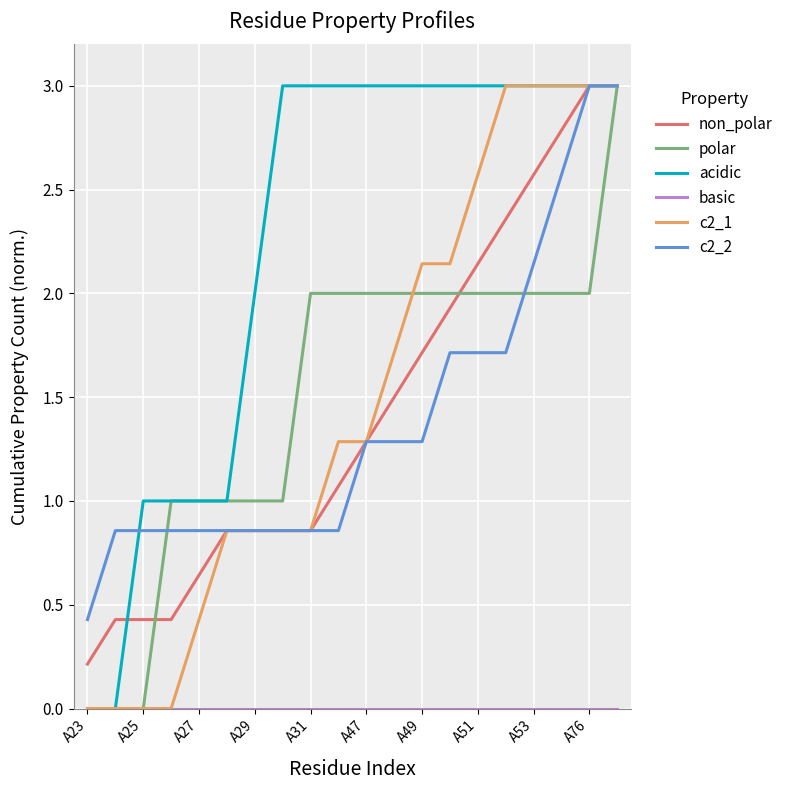

What is the maximum value for non_polar?

3.0